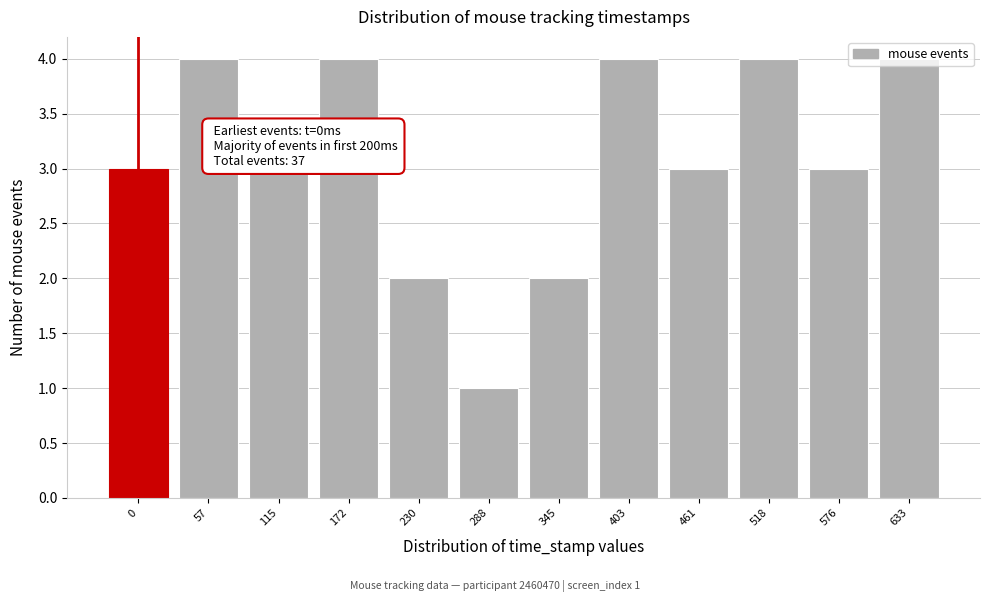

What is the maximum value shown in the chart?

4